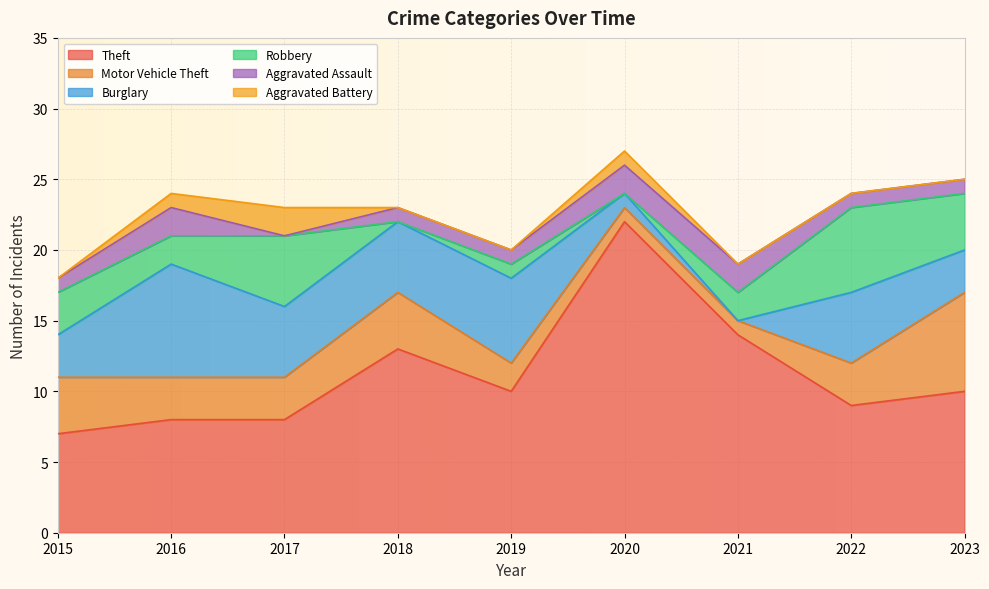

The Robbery series shows 3 at 2015. True or false?

True